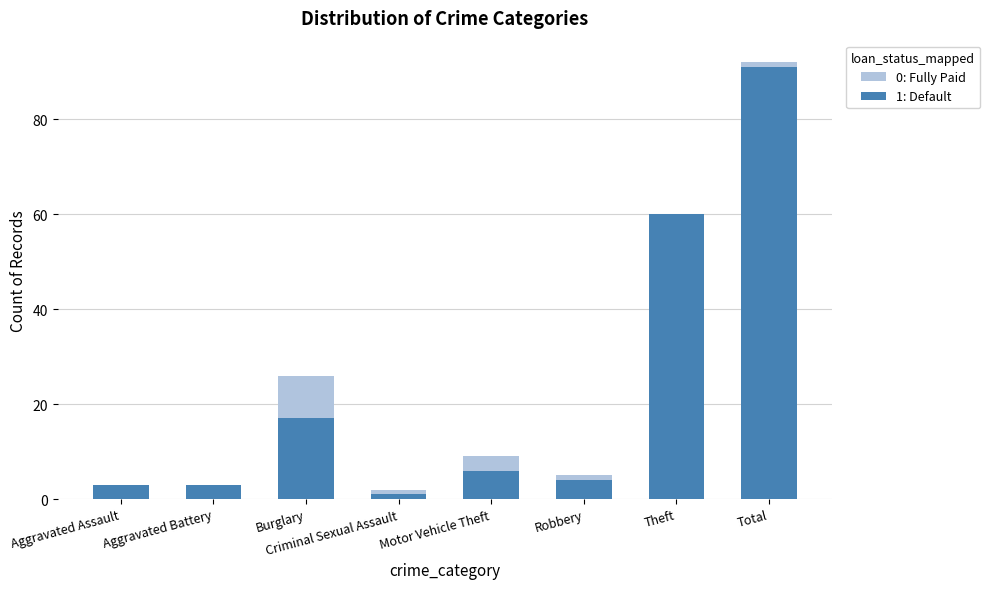

Rank the categories by 0: Fully Paid value from lowest to highest.

Aggravated Assault, Aggravated Battery, Criminal Sexual Assault, Robbery, Motor Vehicle Theft, Burglary, Theft, Total